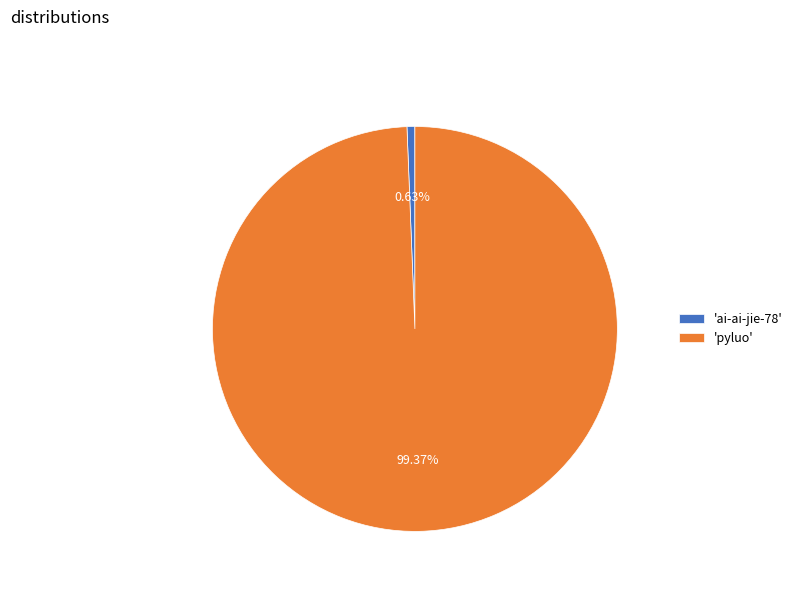

Rank the categories by value from highest to lowest.

'pyluo', 'ai-ai-jie-78'